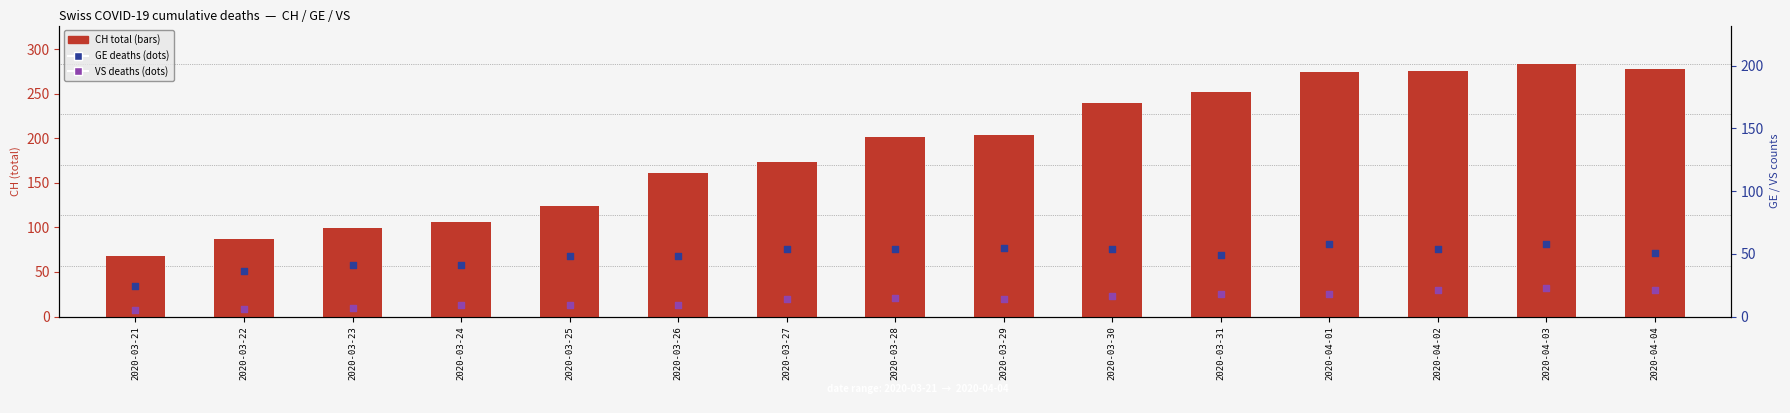

Which series contains the lowest Y value?

VS deaths